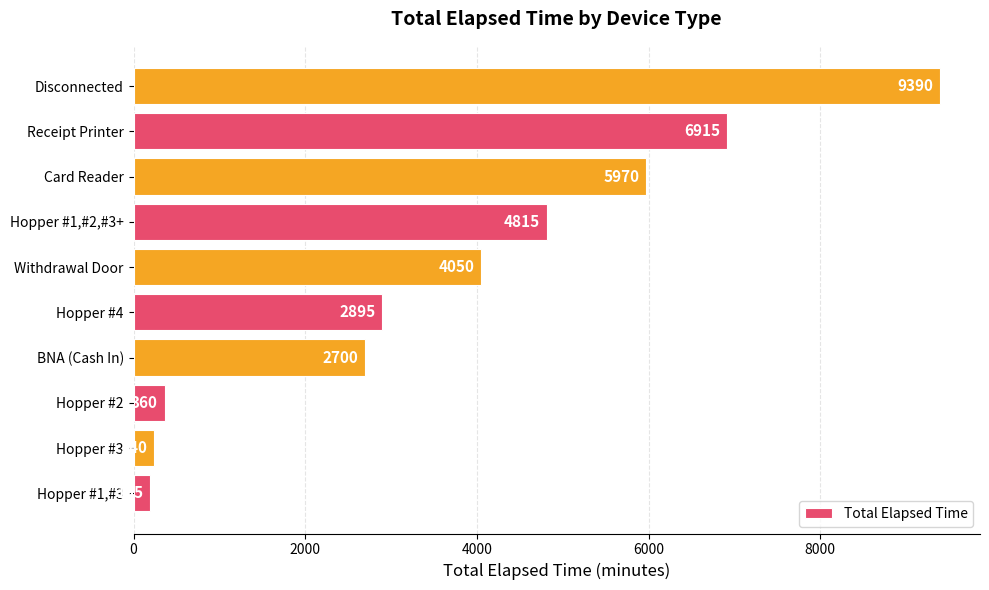

Count the number of data series in this chart.

1